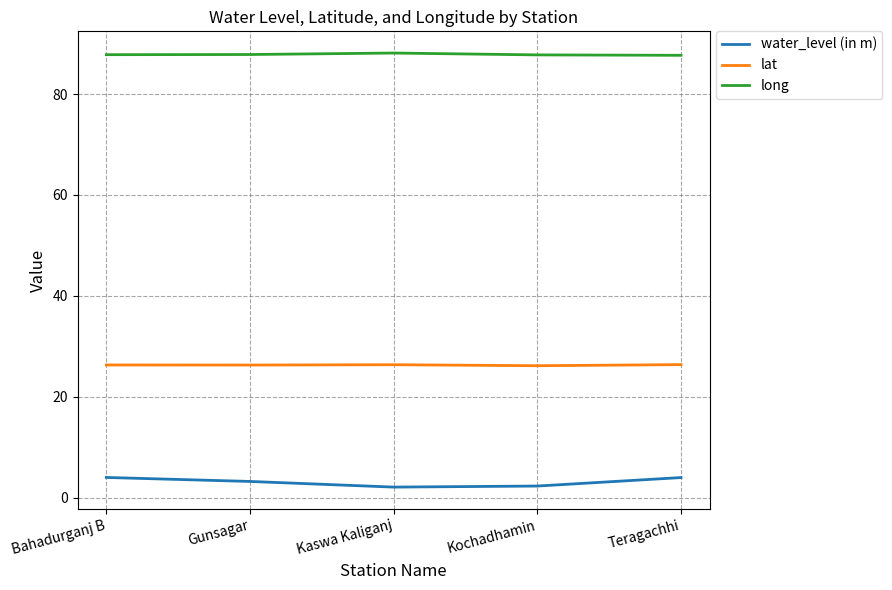

What position from the right is Bahadurganj B?

5